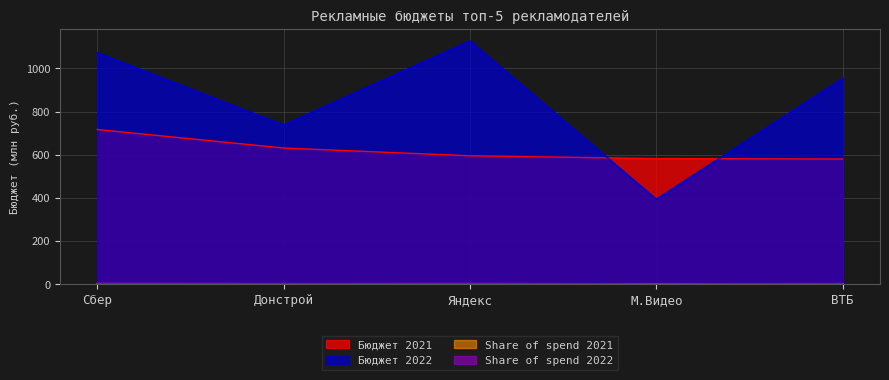

Rank the categories by Бюджет 2021 value from lowest to highest.

ВТБ, М.Видео, Яндекс, Донстрой, Сбер